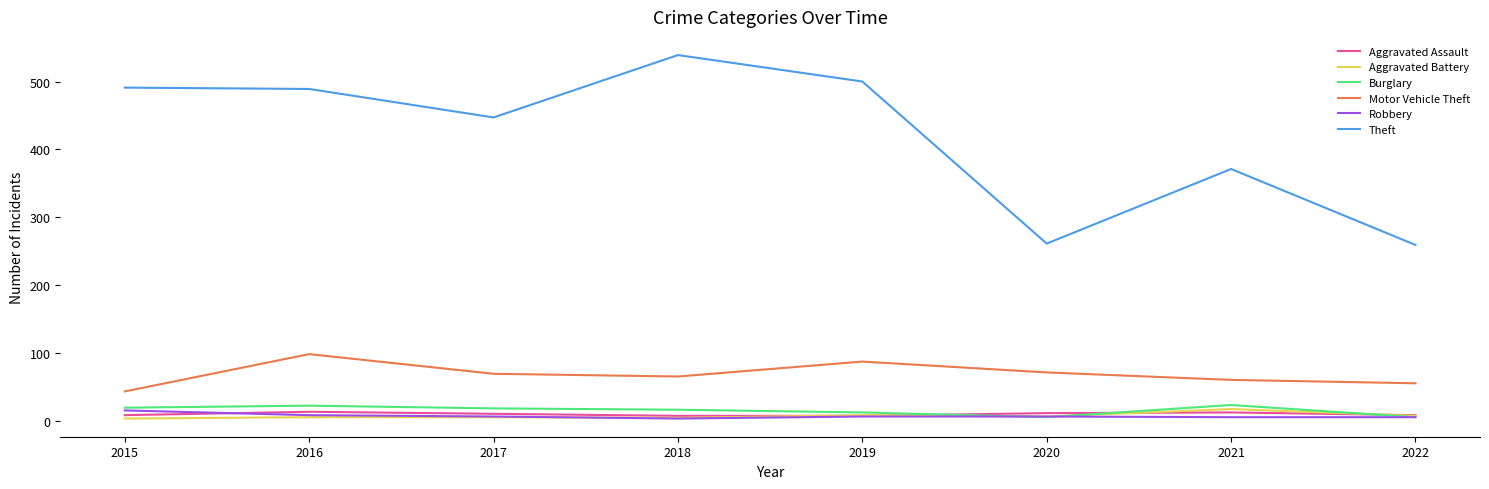

What are all the series names shown in the legend?

Aggravated Assault, Aggravated Battery, Burglary, Motor Vehicle Theft, Robbery, Theft